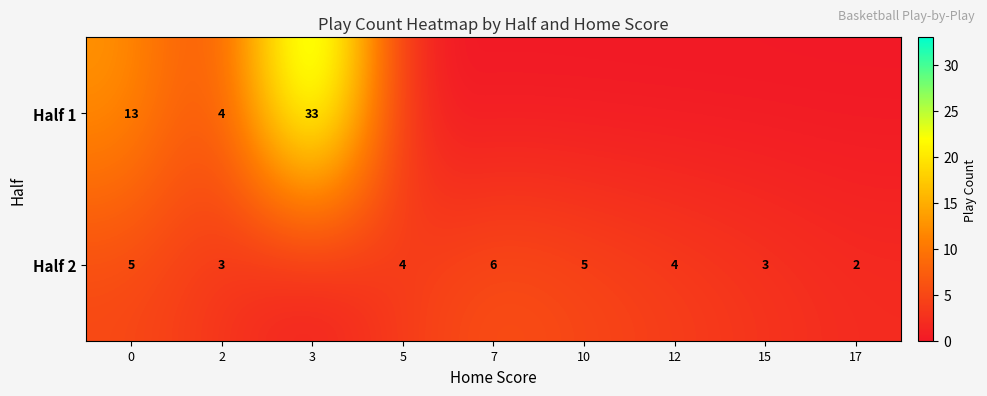

Rank the series at 0 from lowest to highest value.

Half 2, Half 1